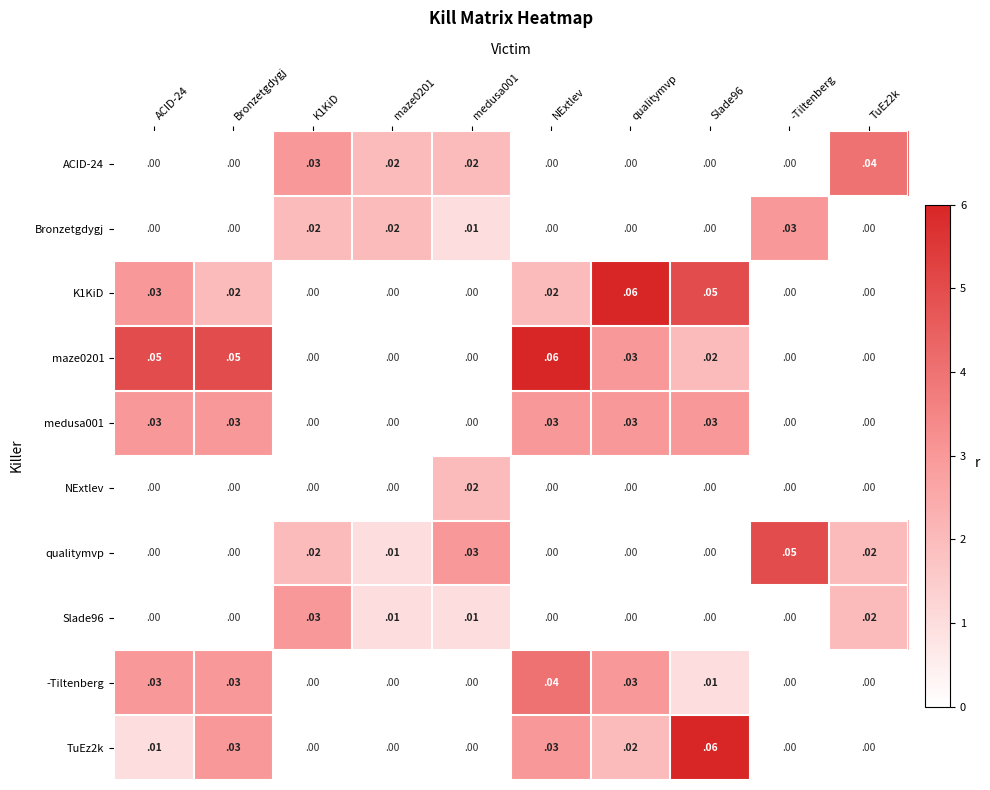

Count the number of data series in this chart.

10